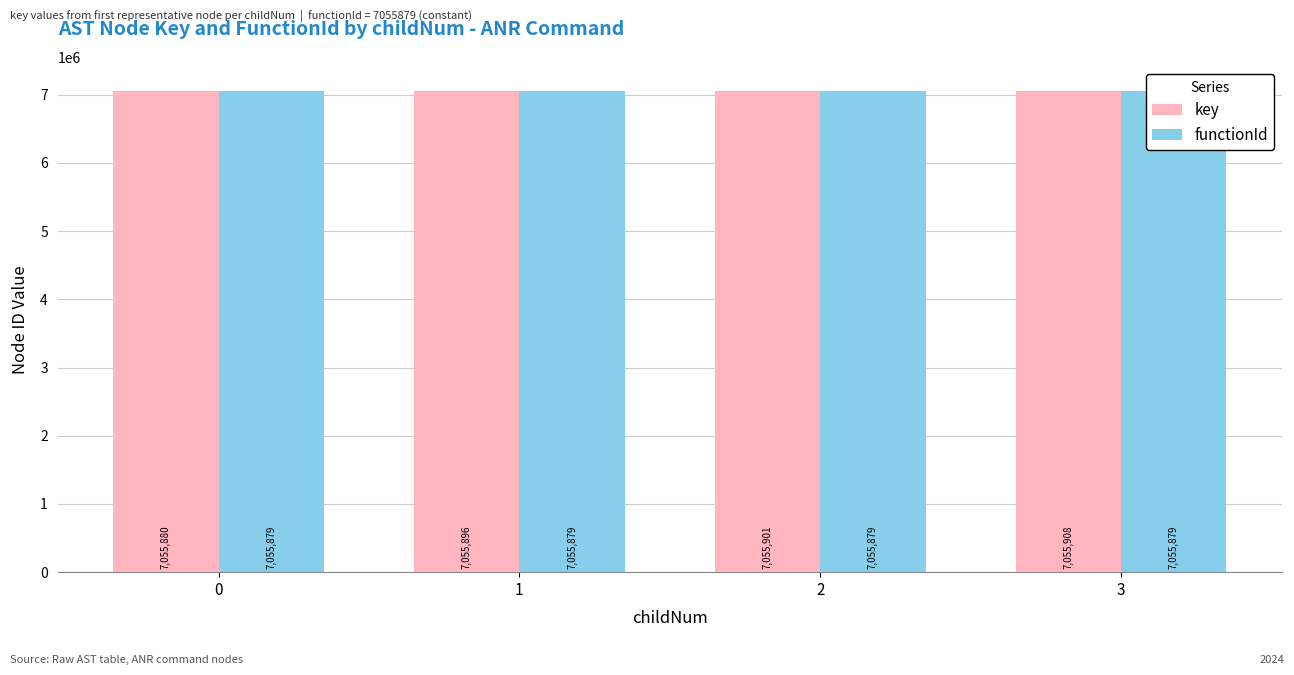

Reading right to left, what are all the values shown in this chart?

key: 3=7055908	2=7055901	1=7055896	0=7055880
functionId: 3=7055879	2=7055879	1=7055879	0=7055879